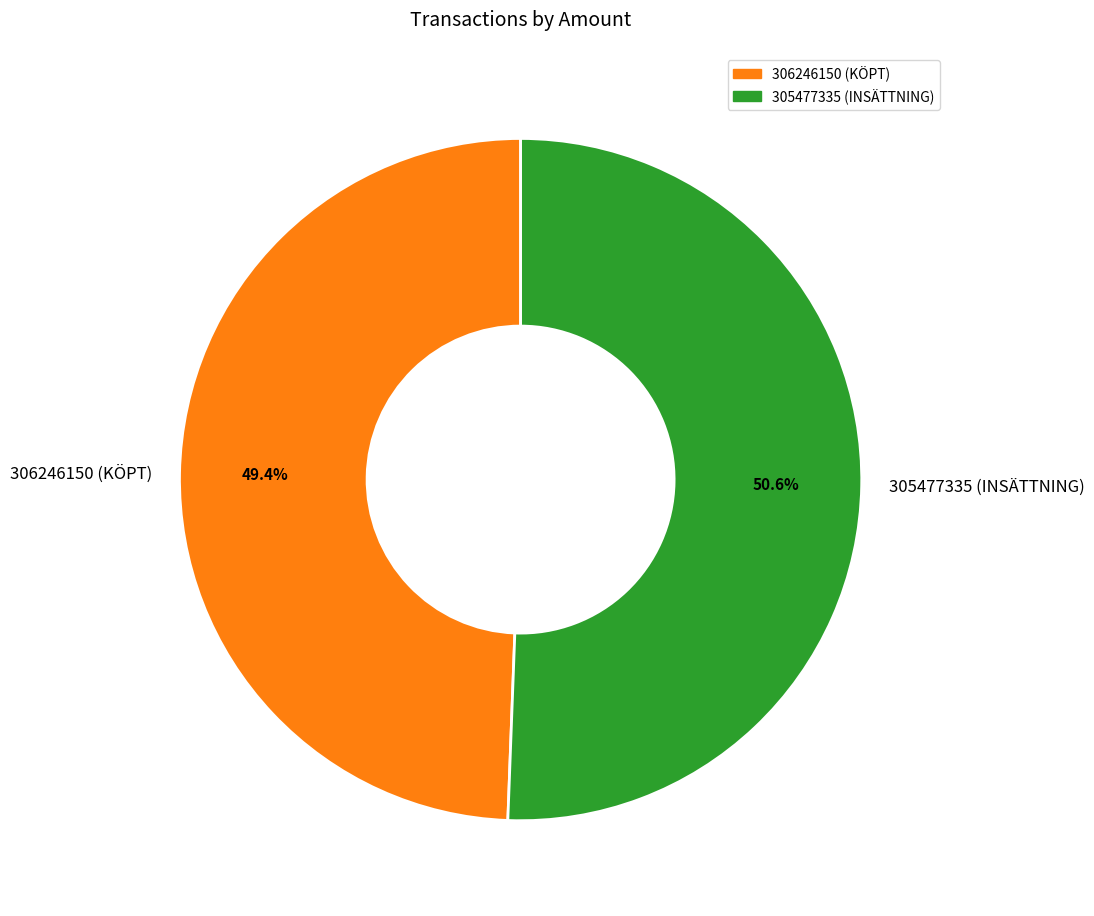

To the nearest percent, what percentage of the pie is 306246150?

49%